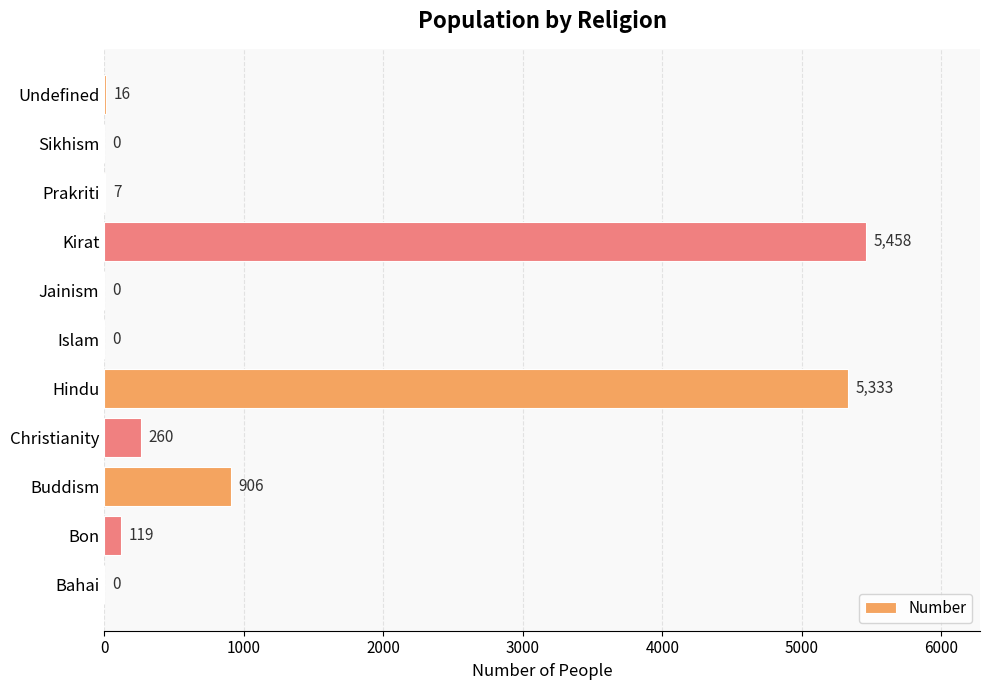

What is the sum of all values?

12099